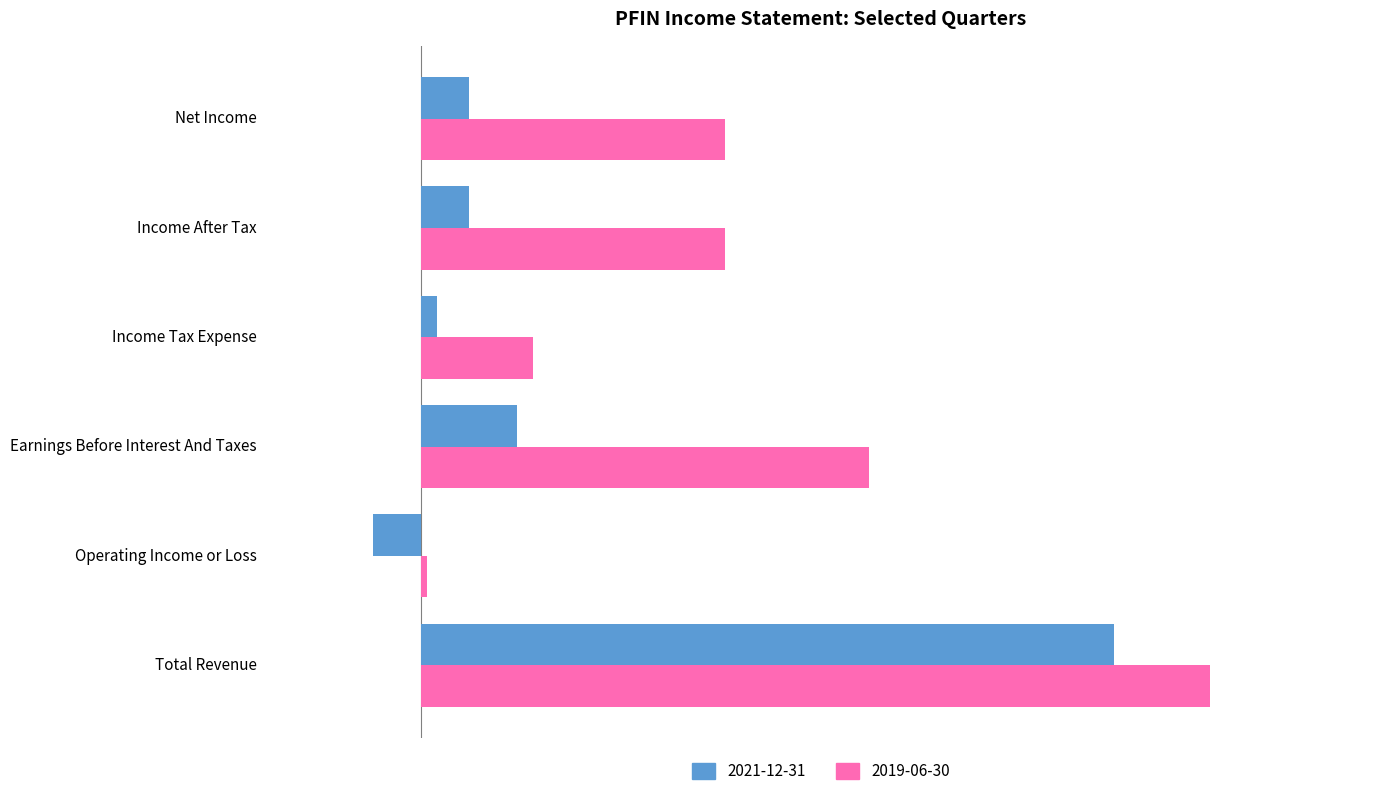

Is it true that 2019-06-30 equals 5700 at Income After Tax?

True